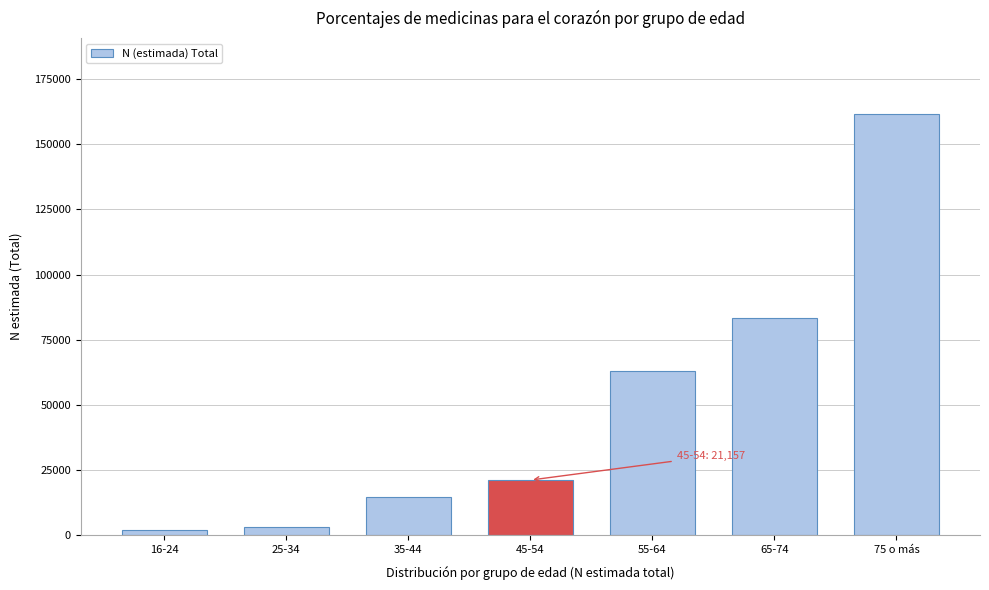

Reading left to right, extract all data points from this chart.

1952	3008	14778	21157	63164	83342	161681